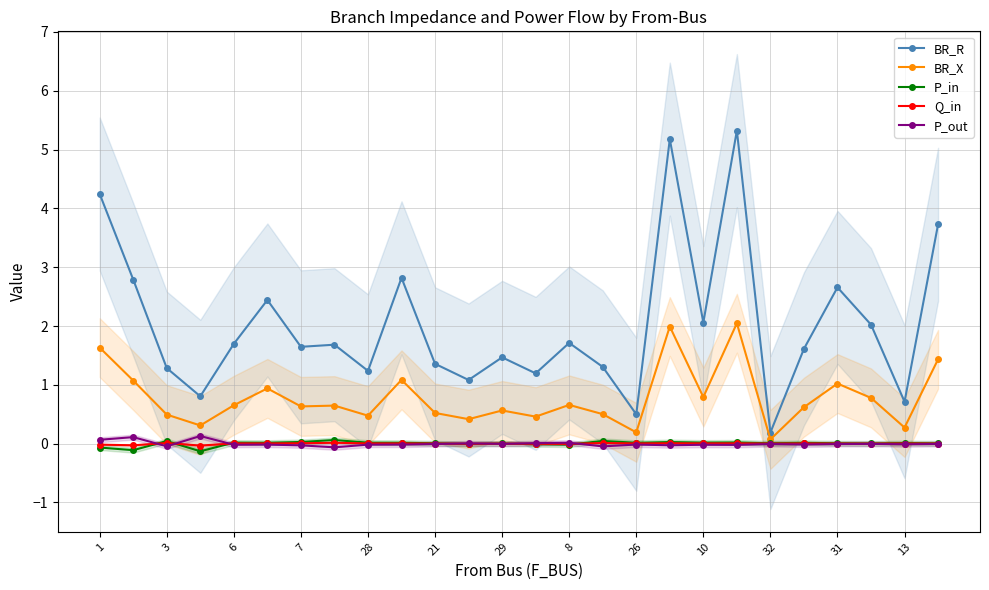

Is it true that P_in equals 0.0 at 26?

True